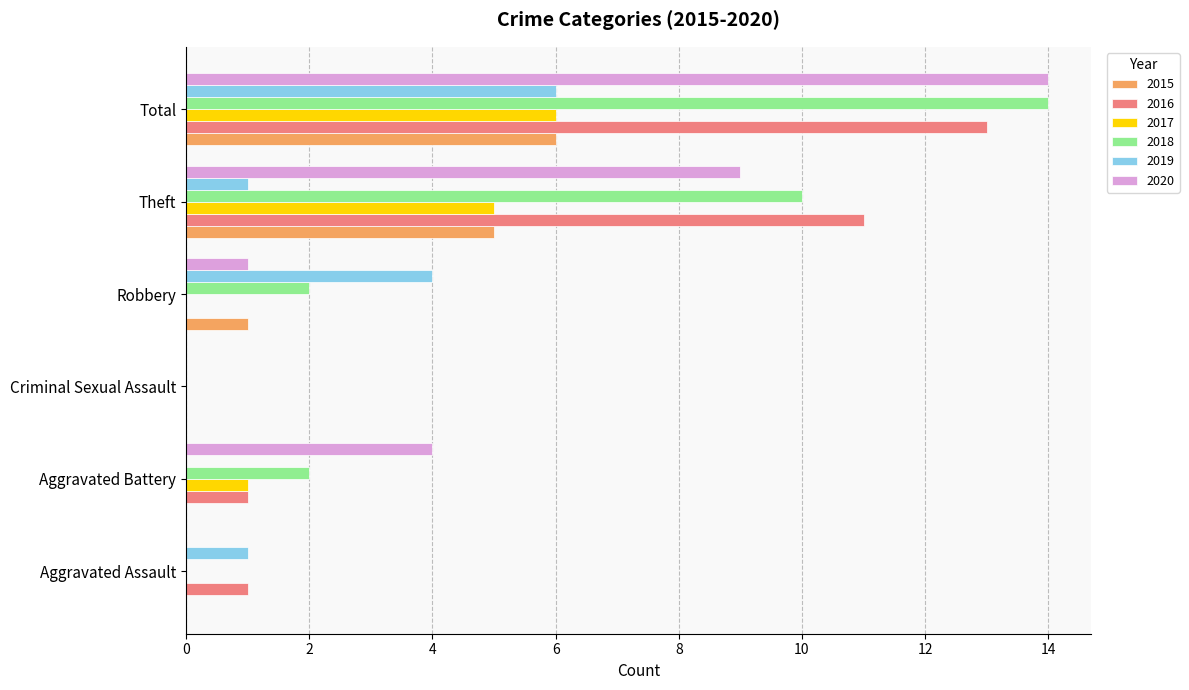

Is it true that 2017 equals 0 at Criminal Sexual Assault?

True